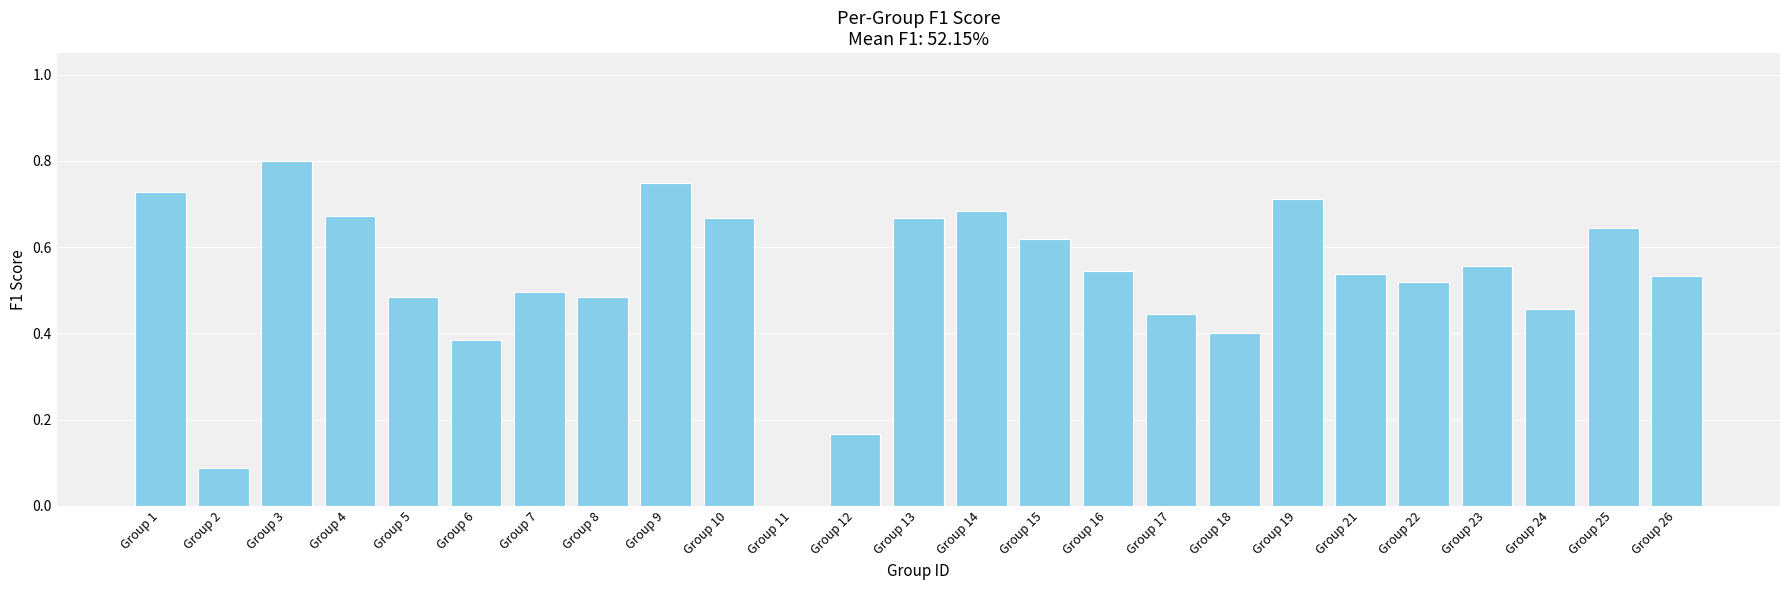

Is it true that the value at Group 3 is 0.5?

False